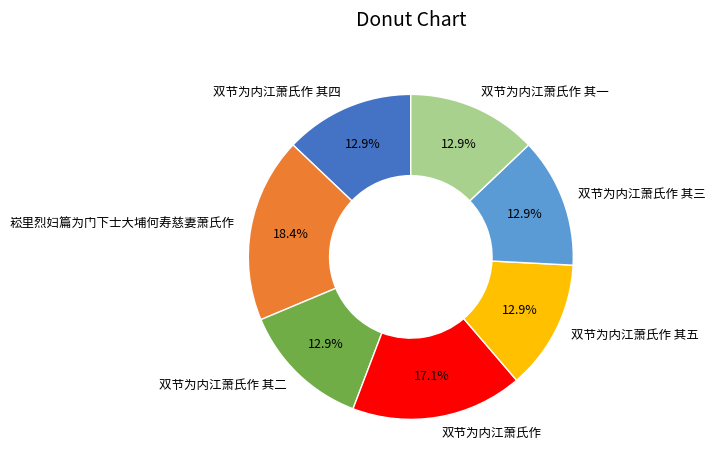

What percentage do 双节为内江萧氏作 and 双节为内江萧氏作 其四 together represent?

30.0%